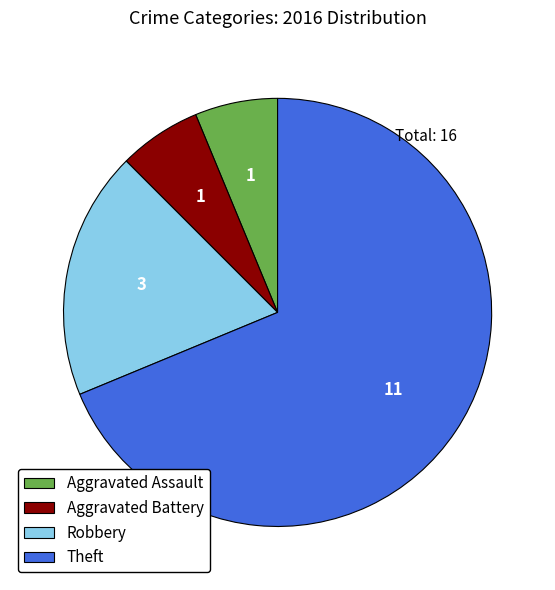

True or false: Aggravated Assault accounts for 6% of the total.

True